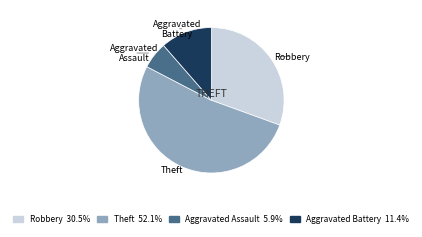

Combined, do Robbery and Theft account for over 50%?

Yes